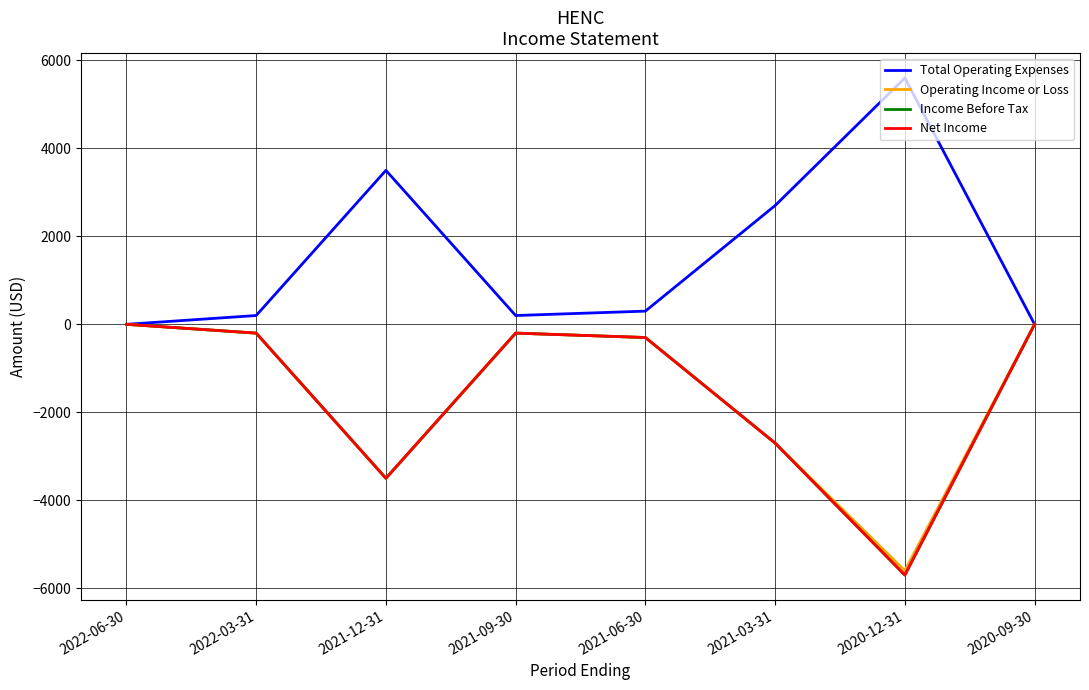

Is this an area chart (filled region under the line)?

No